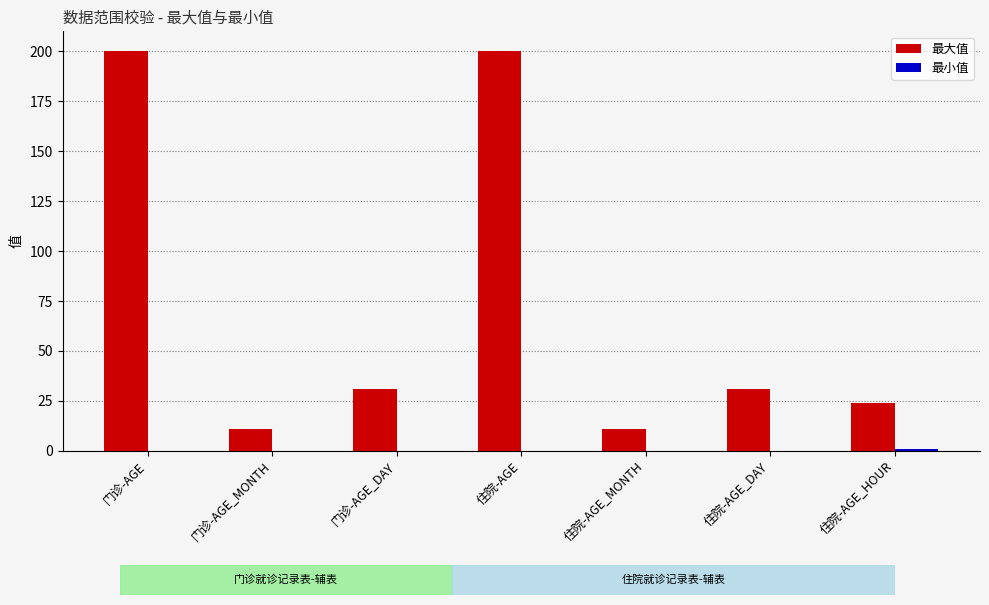

How many data points does each series have?

7